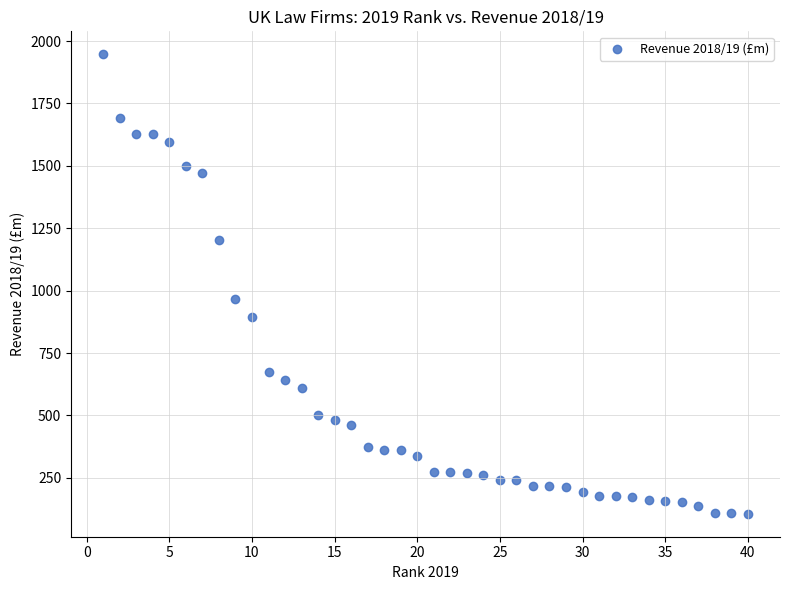

What is the range of X values (max minus min)?

39.0